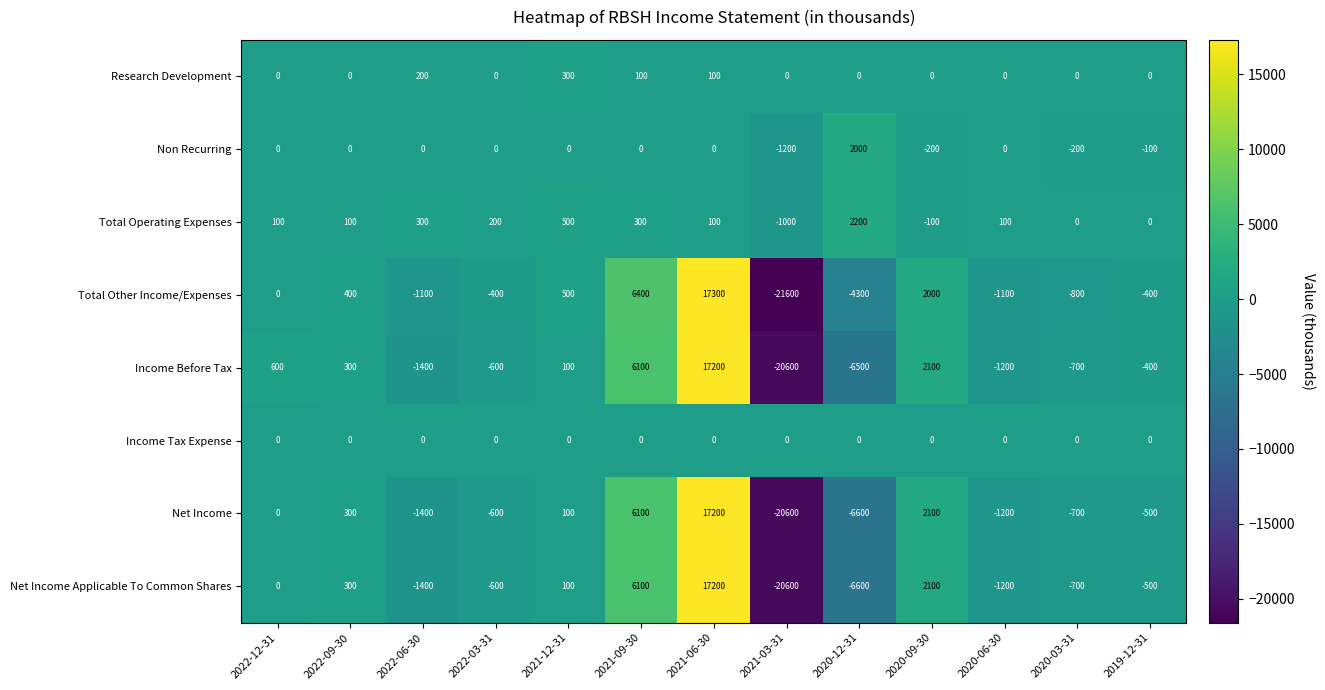

Is the value of Income Tax Expense at 2022-06-30 greater than the value of Non Recurring at 2019-12-31?

Yes